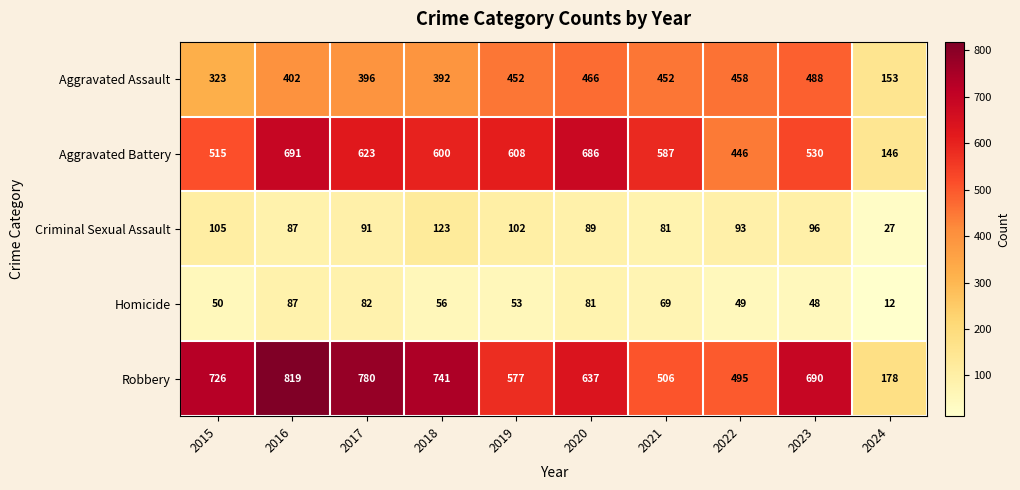

What is the total value across all series at 2023?

1852